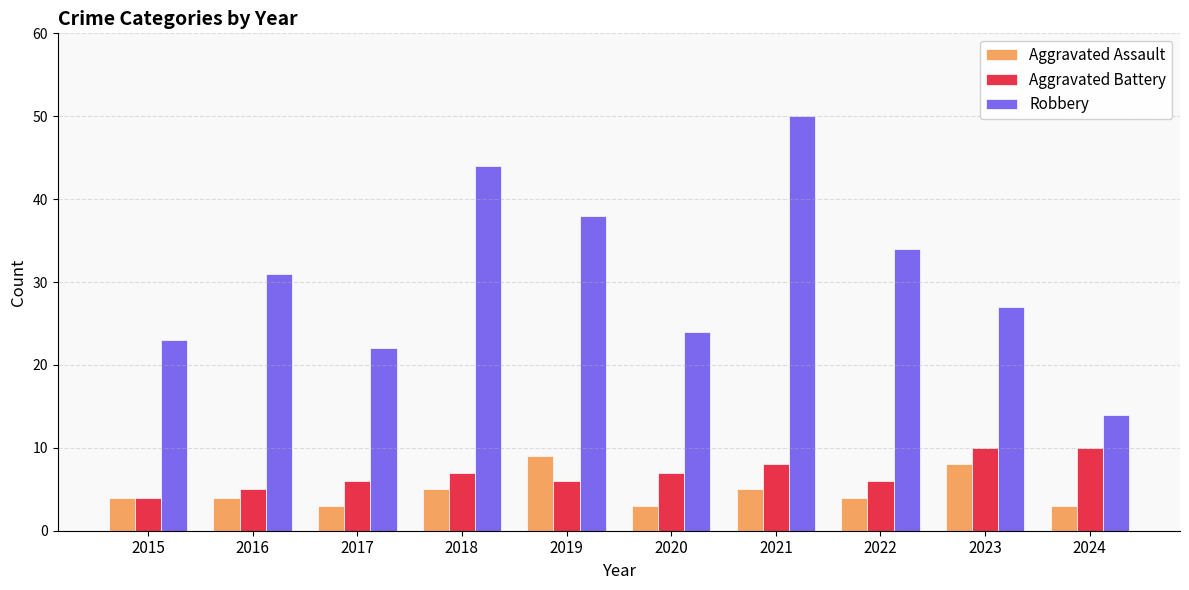

How many series are shown in this chart?

3